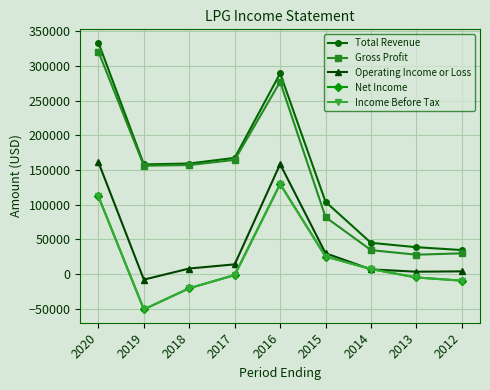

What is the total value across all series at 2019?

204300